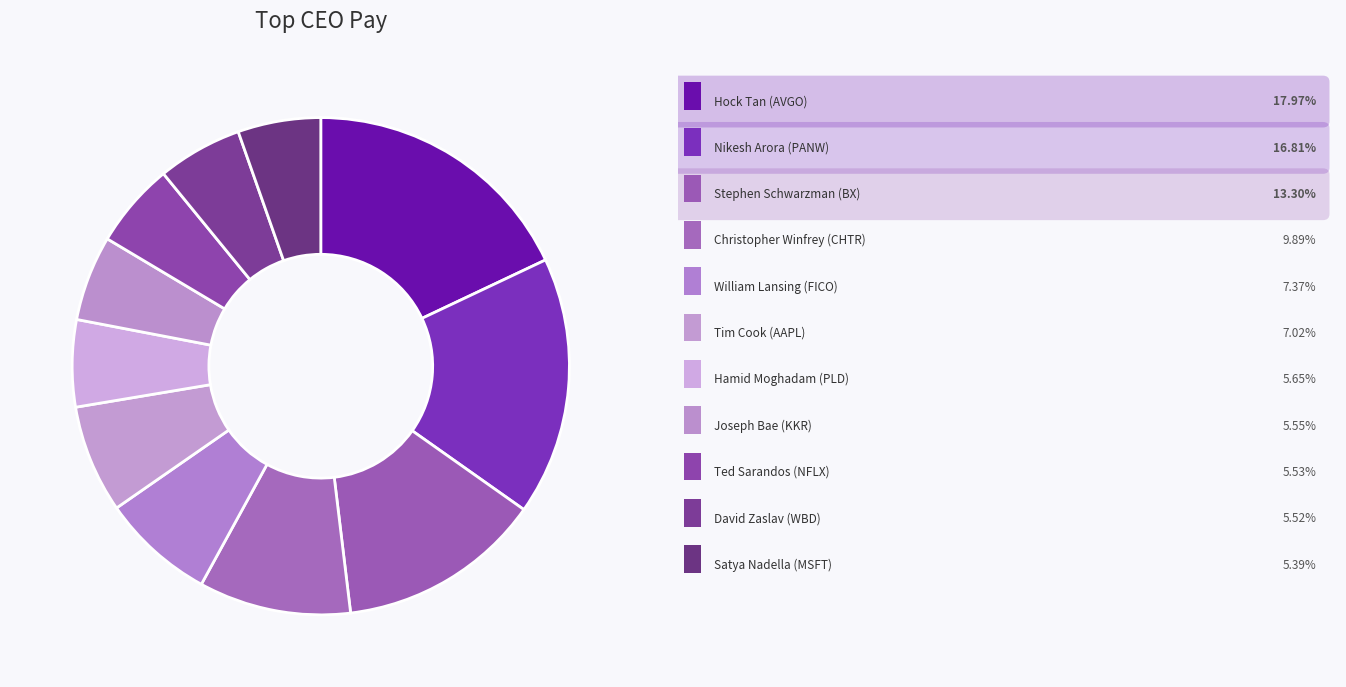

How many slices are in this pie chart?

11